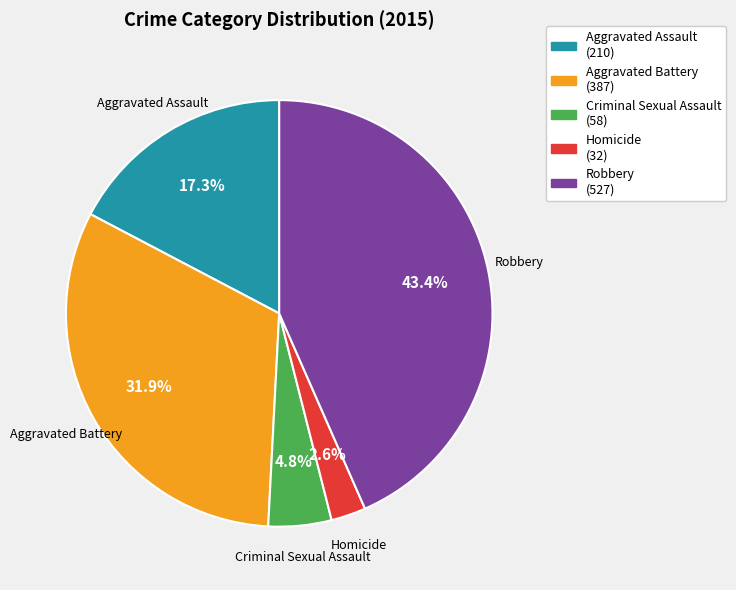

How many segments does this pie chart have?

5